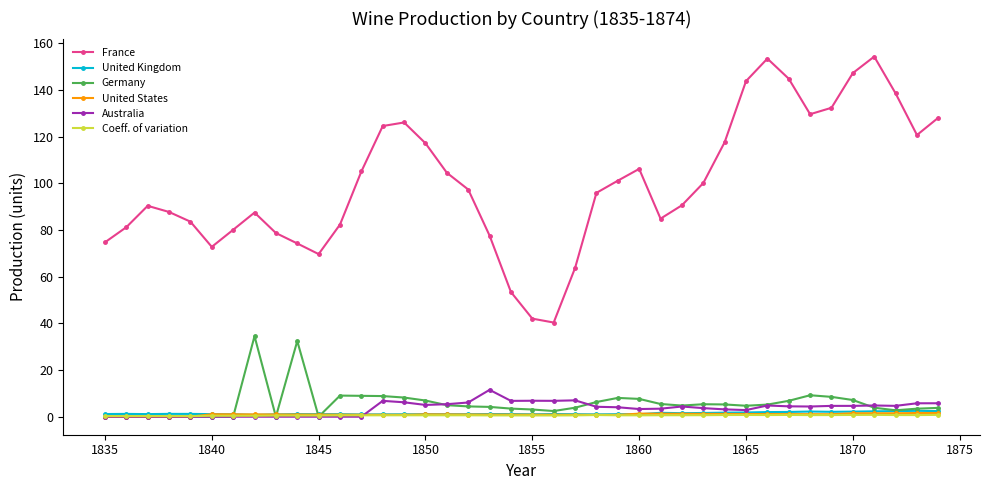

How many lines are shown in the chart?

6